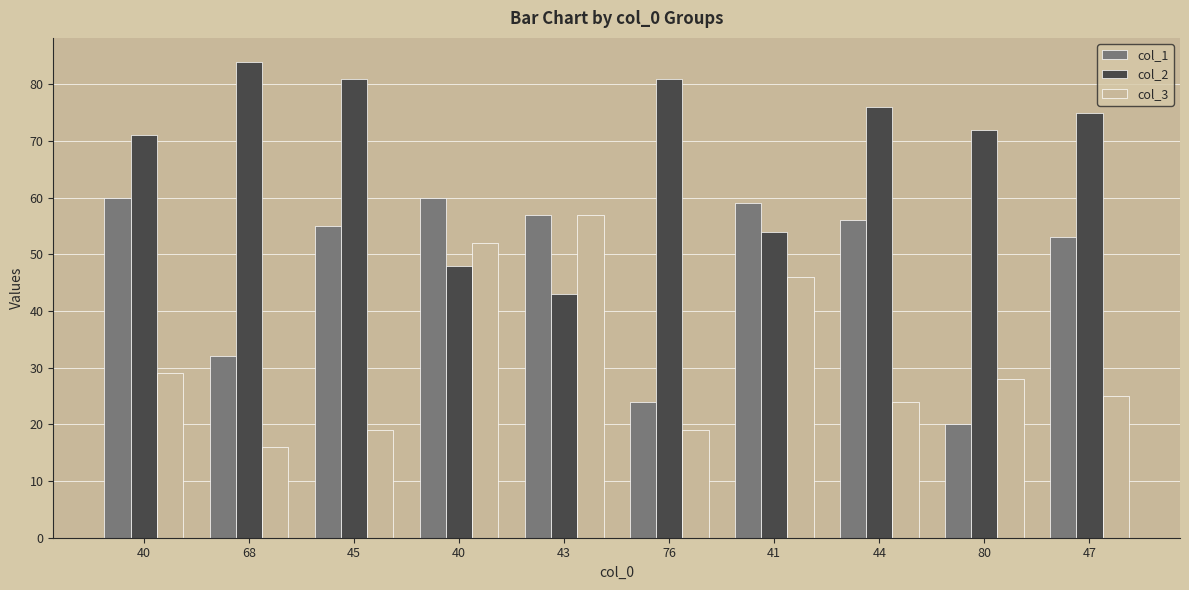

What is the label of the 3rd bar from the right?

44